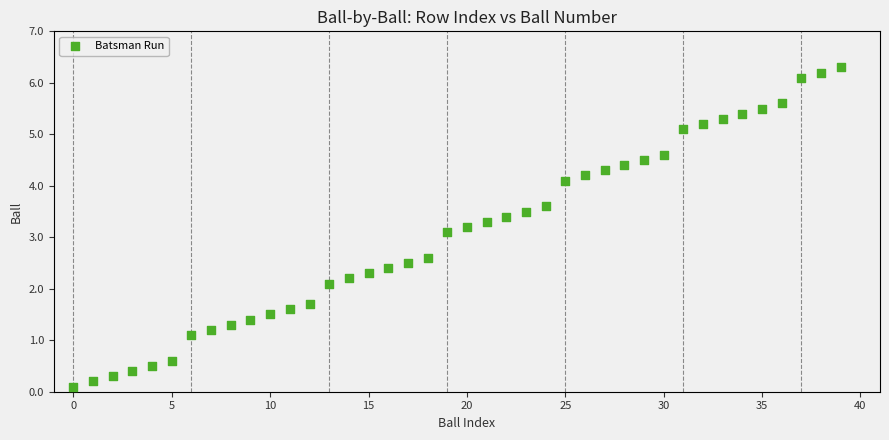

What is the range of Y values (max minus min)?

6.2